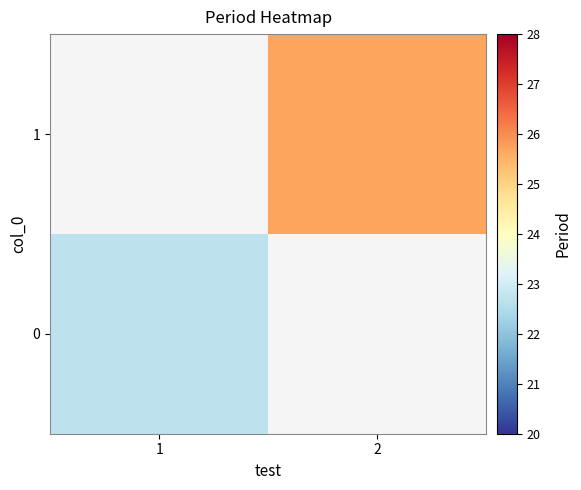

Between 1 and 2, which is larger?

2